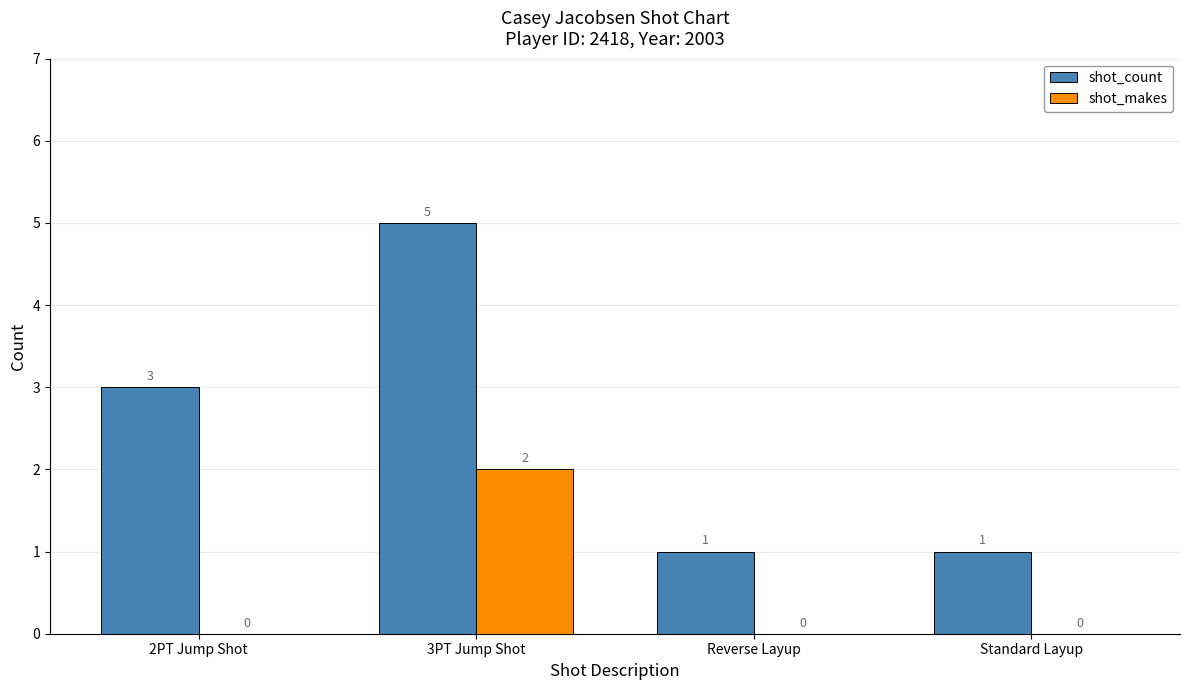

At which category does the chart reach its peak across all series?

3PT Jump Shot